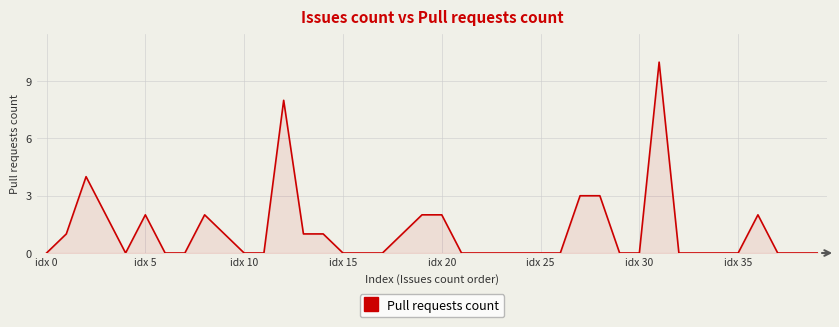

What is the difference between the maximum and minimum values?

10